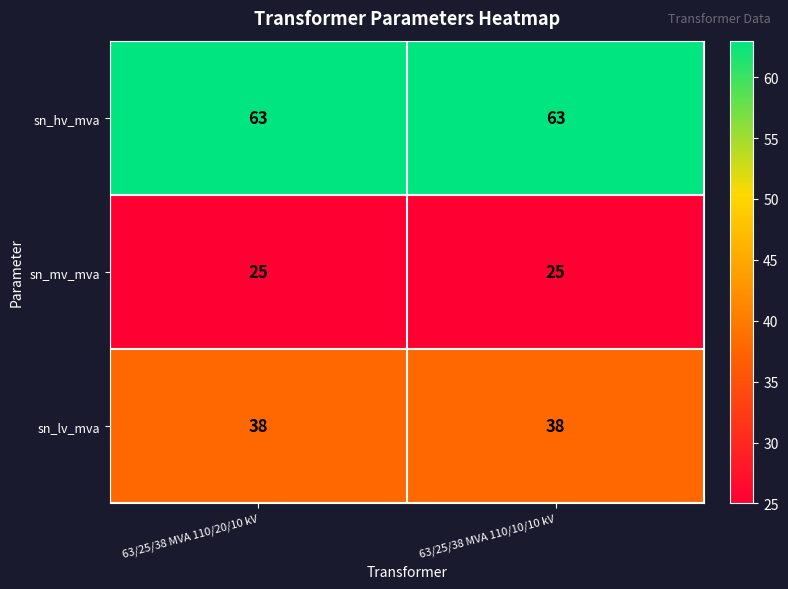

What is the average value of the sn_lv_mva series?

38